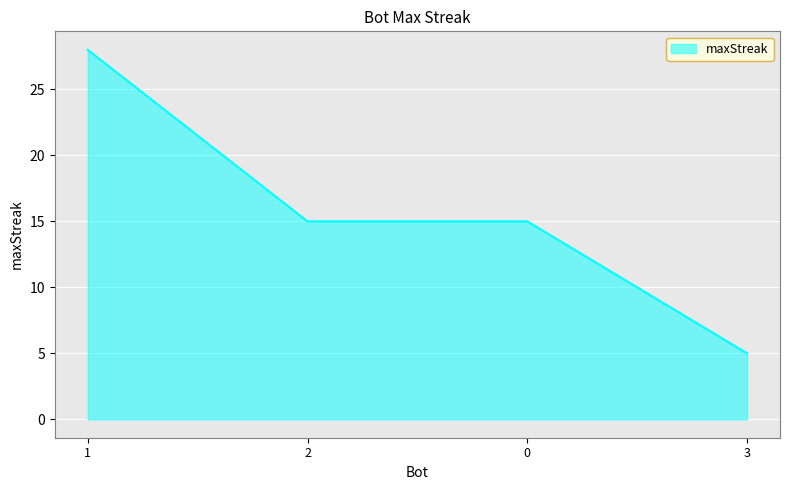

Reading left to right, list all the values displayed in this chart.

28	15	15	5